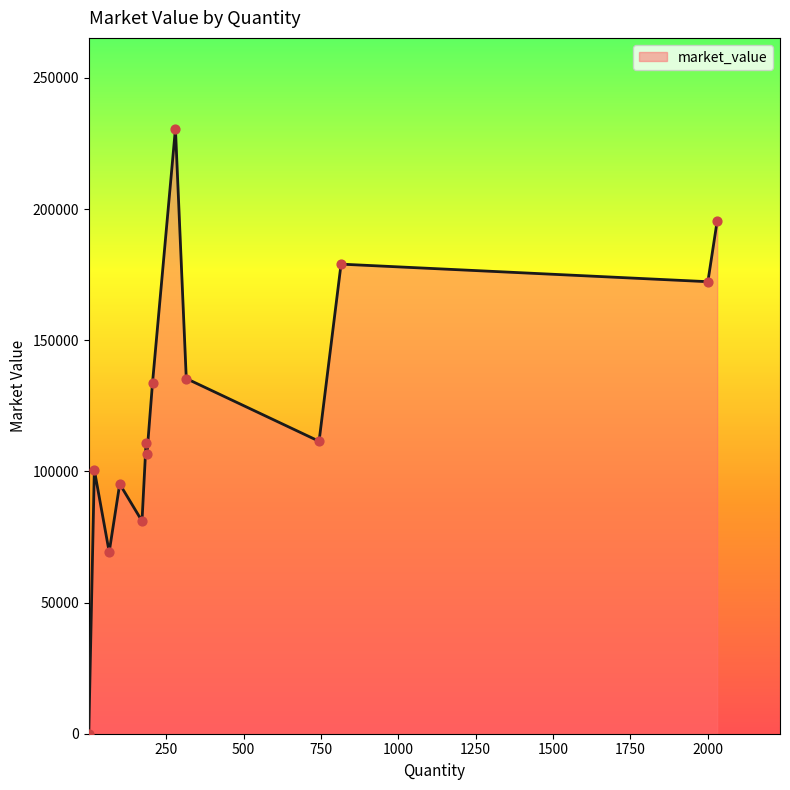

What is the maximum value shown in the chart?

230664.0